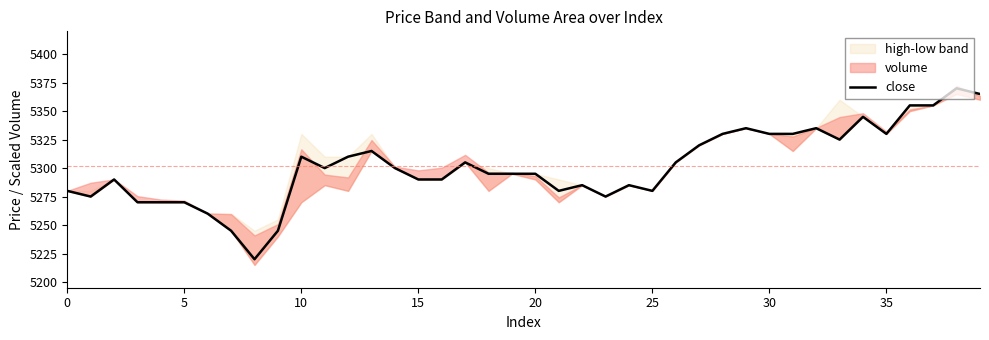

Is this an area chart (filled region under the line)?

No